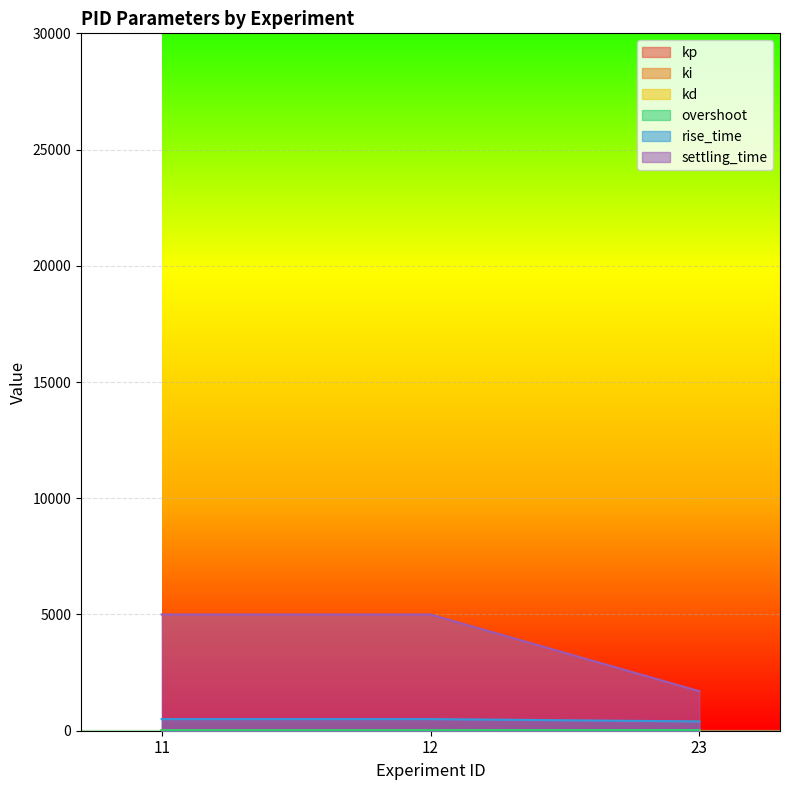

What is the difference between the maximum and minimum values in the ki series?

0.4